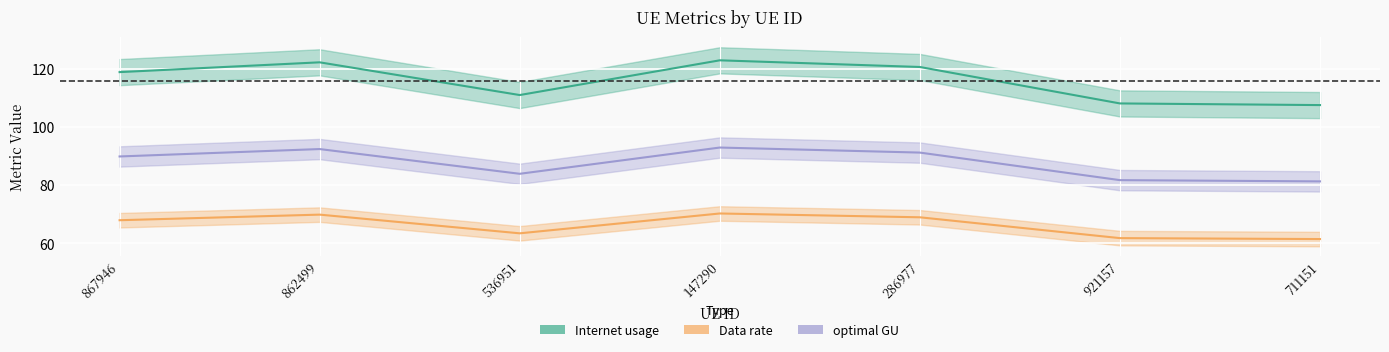

Is the value of optimal GU at 862499 greater than the value of Internet usage at 867946?

No